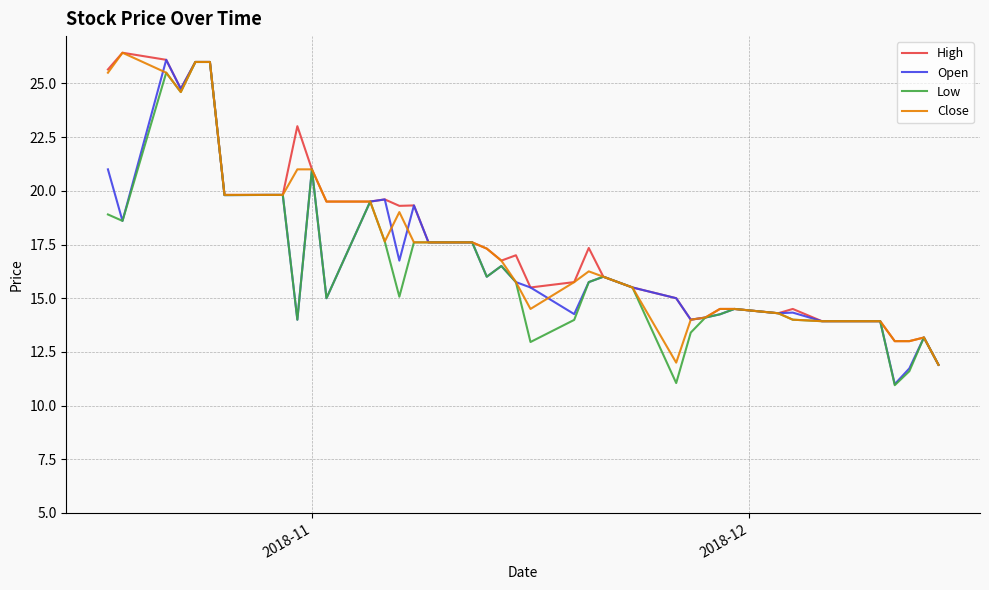

What is the highest value of the Low series?

26.0